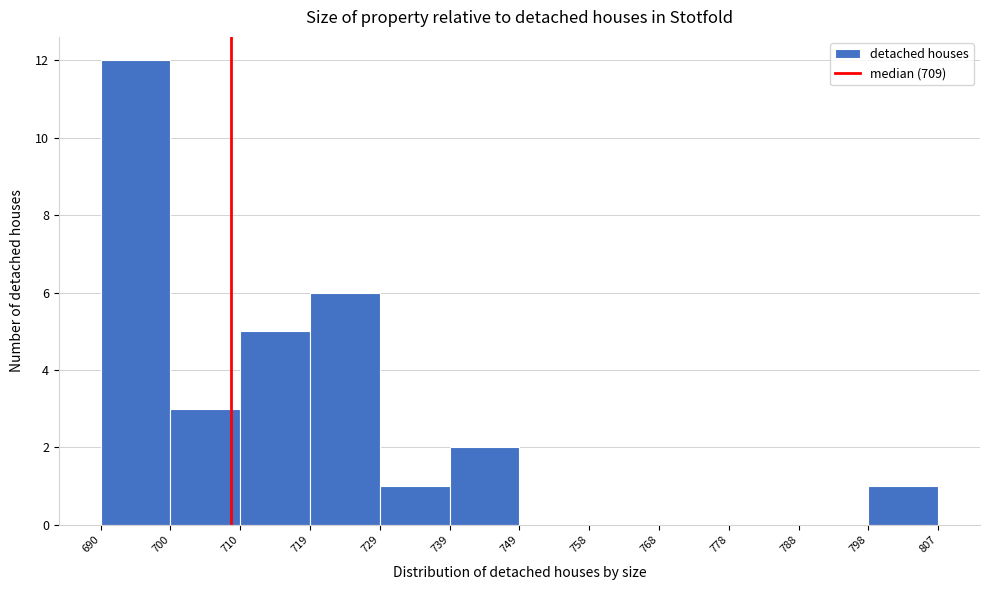

Reading left to right, list every bar in this chart as the range it spans on the x-axis followed by its height. The values are not printed on the chart, so give them approximately, as read against the axis.

690 to 700: 12
700 to 710: 3
710 to 719: 5
719 to 729: 6
729 to 739: 1
739 to 749: 2
749 to 758: 0
758 to 768: 0
768 to 778: 0
778 to 788: 0
788 to 798: 0
798 to 807: 1